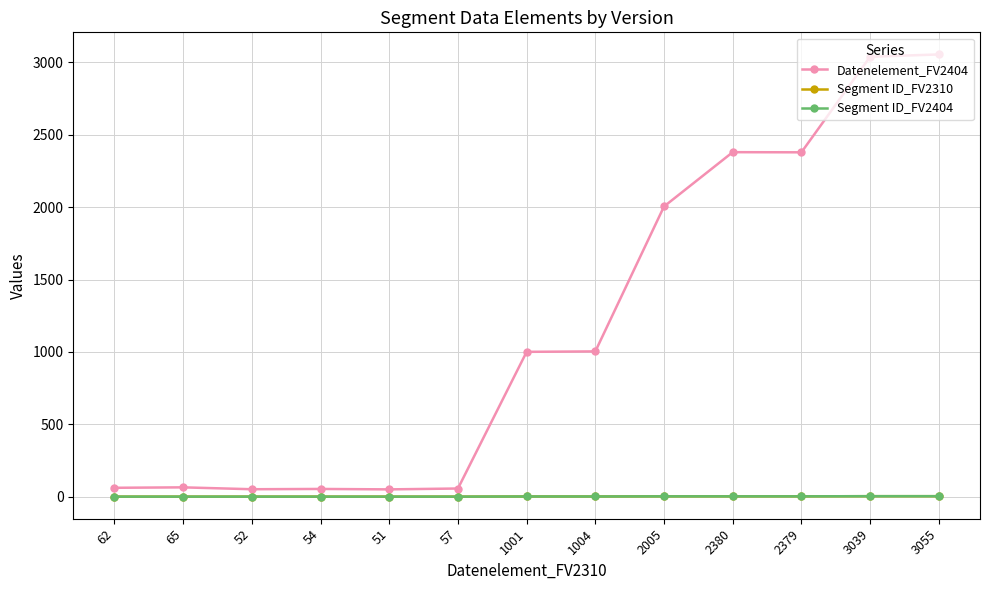

At which category is the sum across all series the highest?

3055